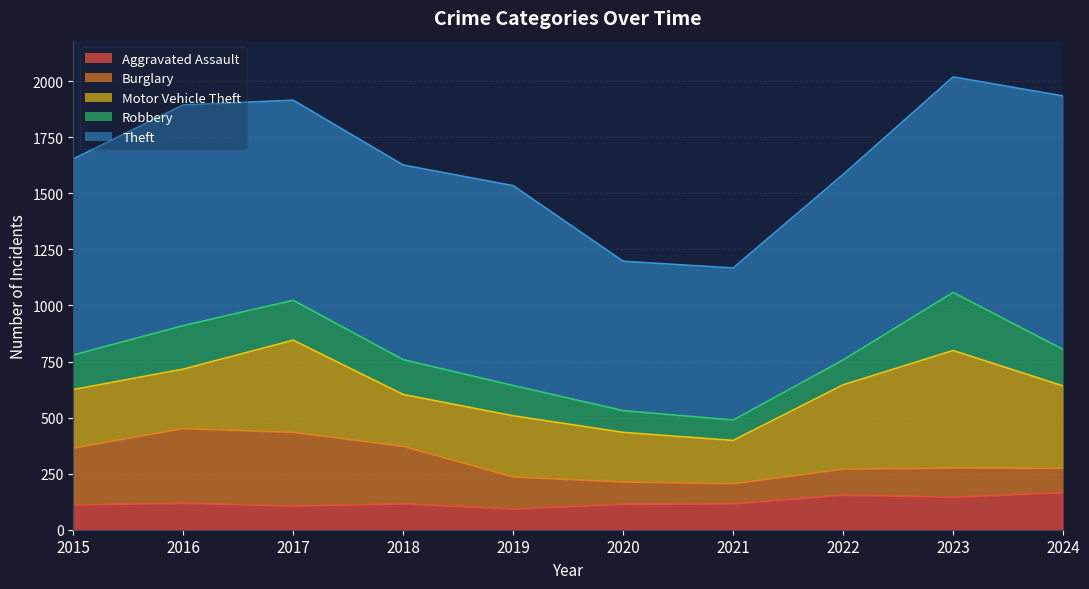

Which category has the lowest value in the Motor Vehicle Theft series?

2021